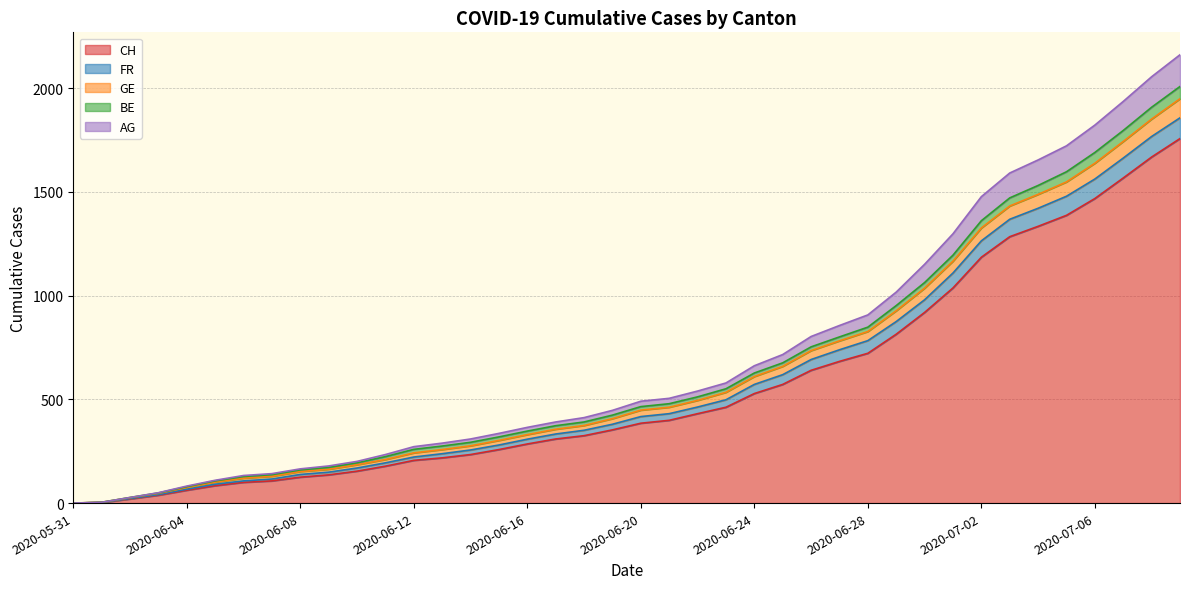

What is the spread (max minus min) of values at 2020-06-16?

80